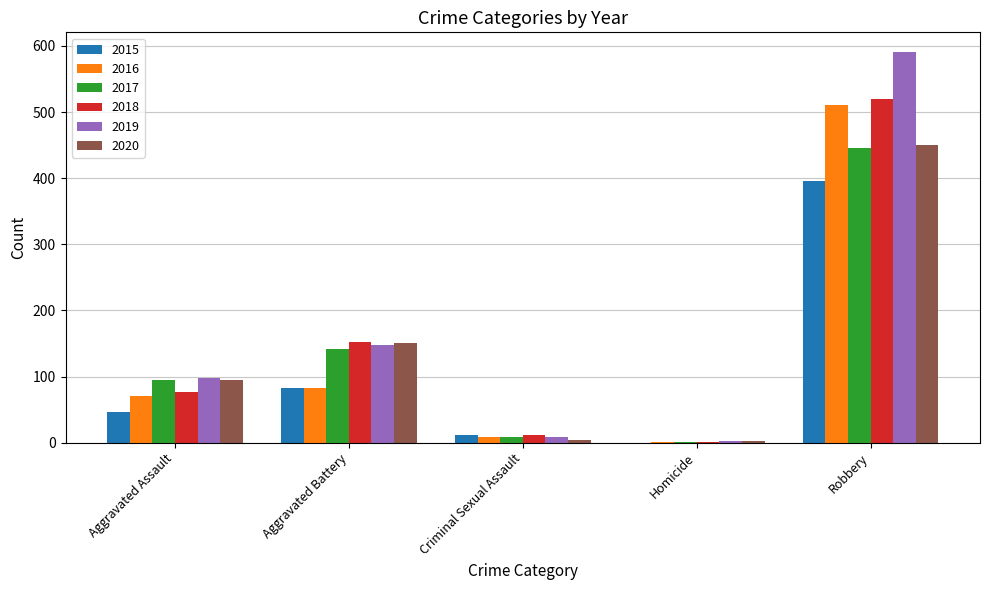

What is the maximum value shown in the chart?

591